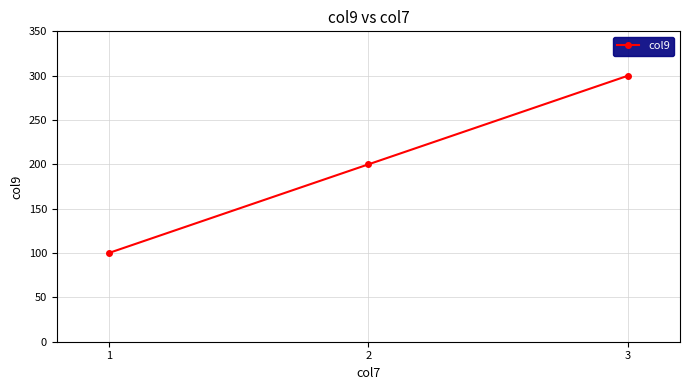

What is the value of the 1st point from the left?

100